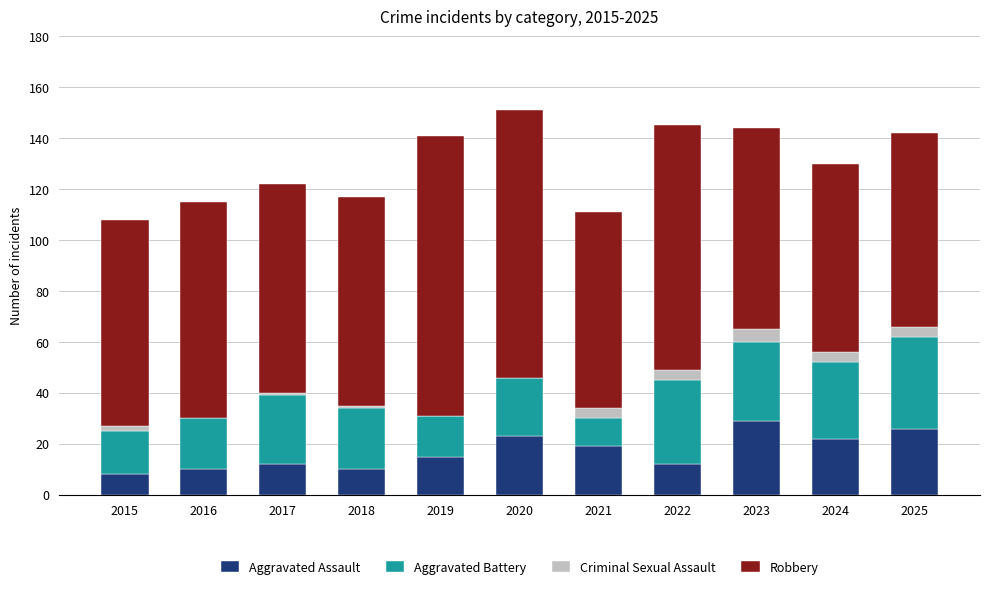

What is the total value across all series at 2023?

144